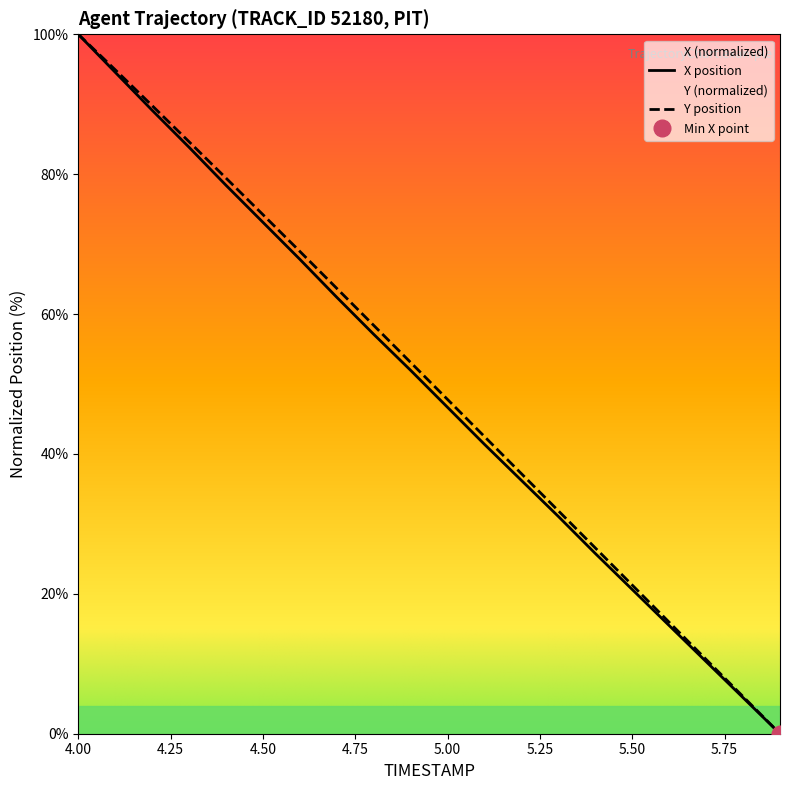

The X series shows 10.0 at 5.3. True or false?

False